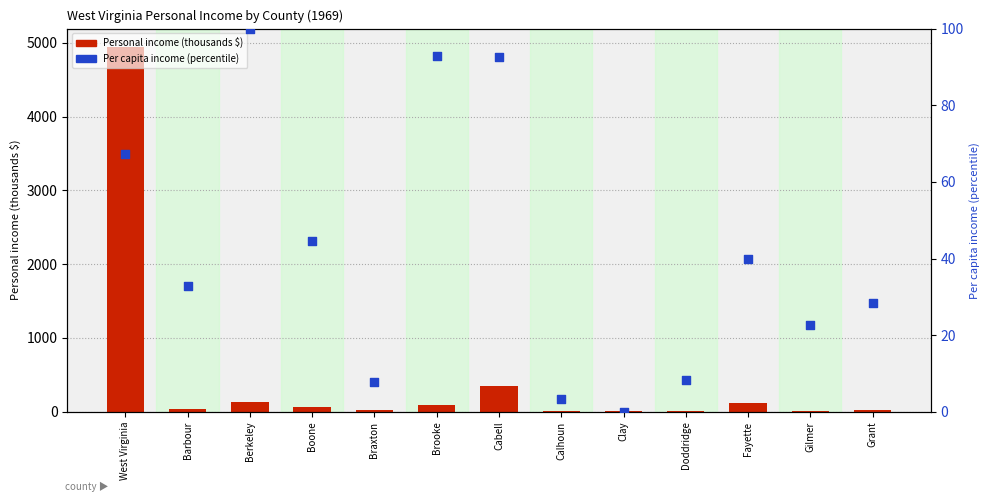

Which series has the largest total across all categories?

Personal income (thousands $)